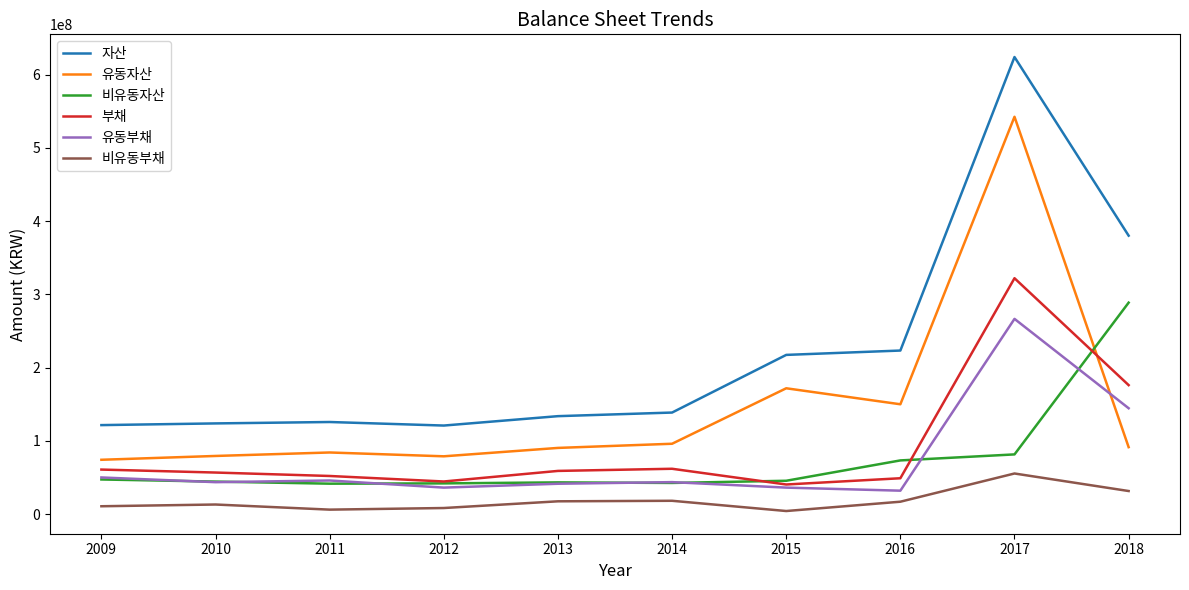

At which label is 자산 closest to 372448914?

2018